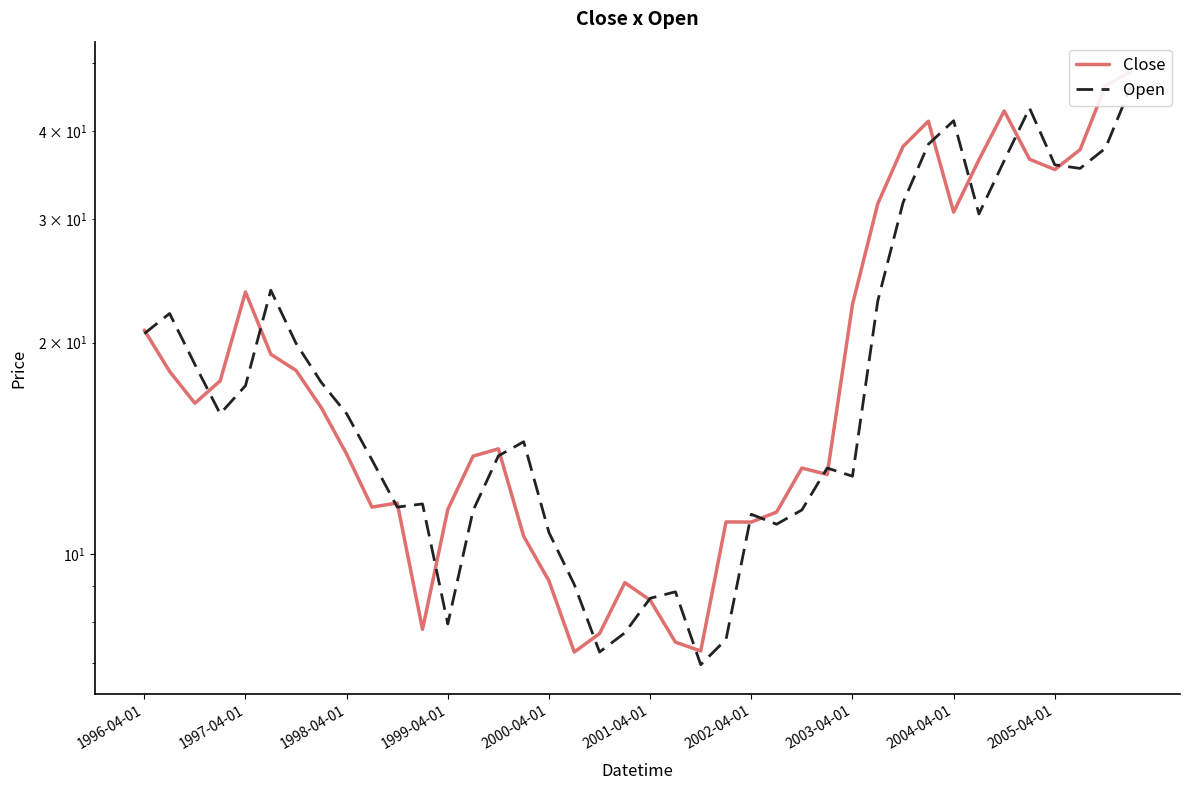

True or false: Close and Open cross at least once.

True